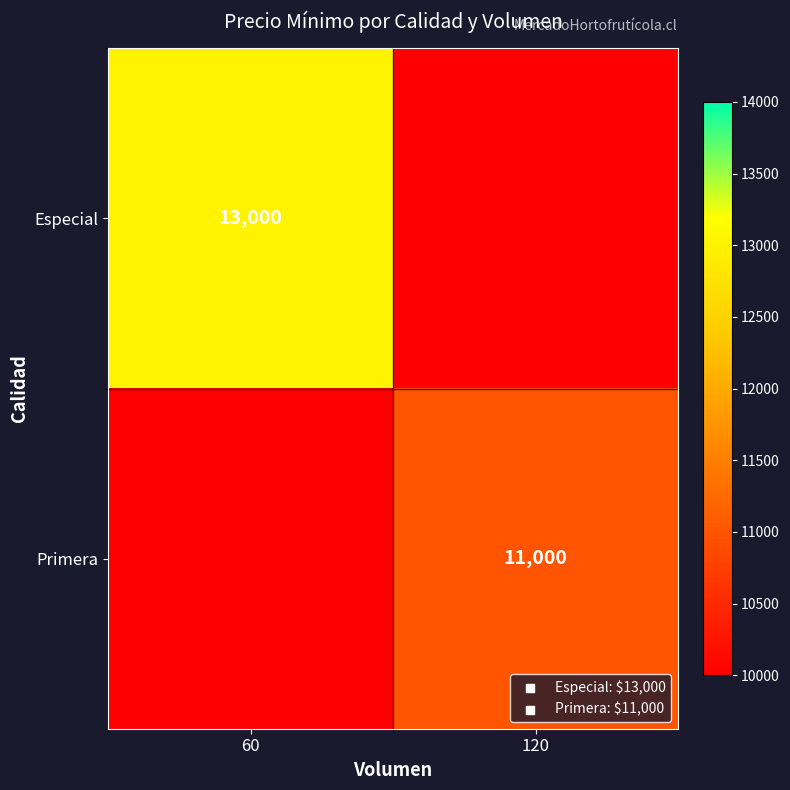

The value of Especial at 60 is 13000. True or false?

True